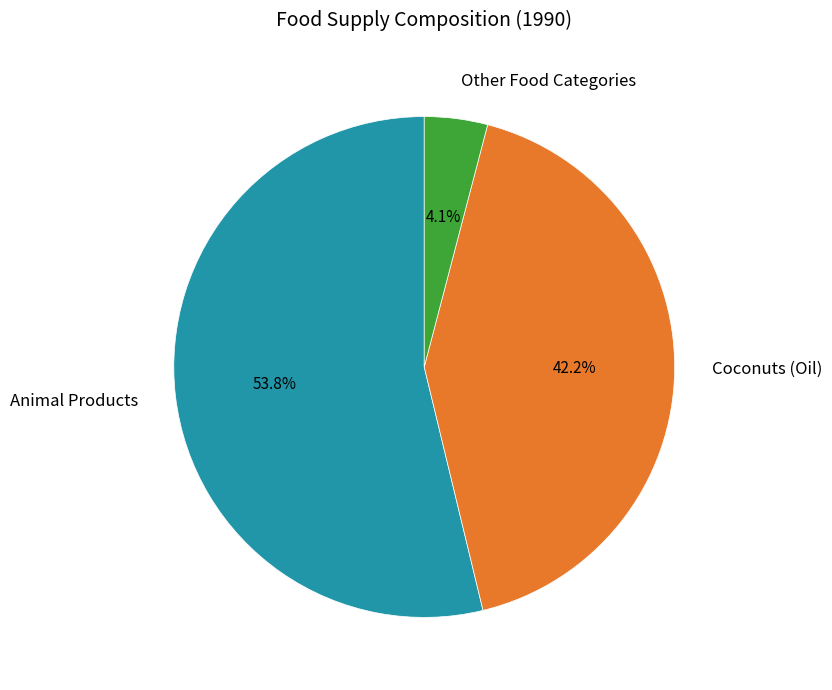

How many segments does this pie chart have?

3